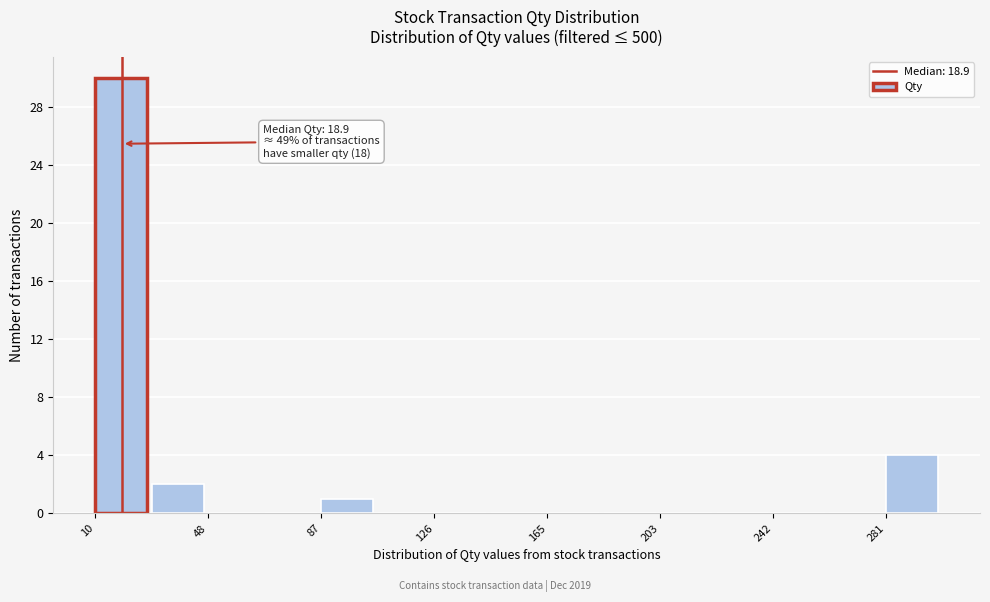

Around what value on the x-axis is the tallest bar? Give the approximate position of its centre, as read against the axis.

20